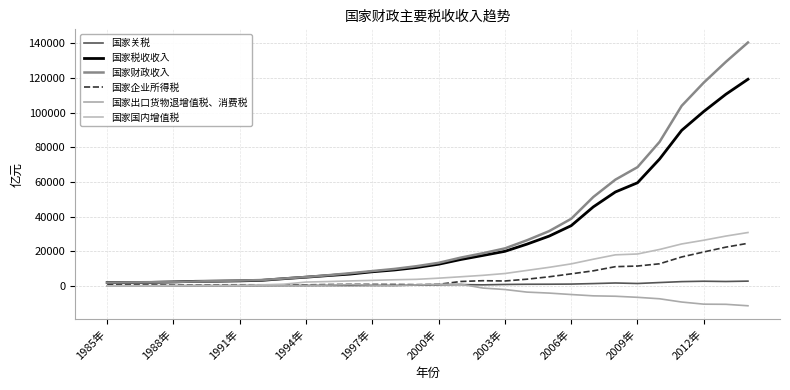

What are all the series names shown in the legend?

国家关税, 国家税收收入, 国家财政收入, 国家企业所得税, 国家出口货物退增值税、消费税, 国家国内增值税